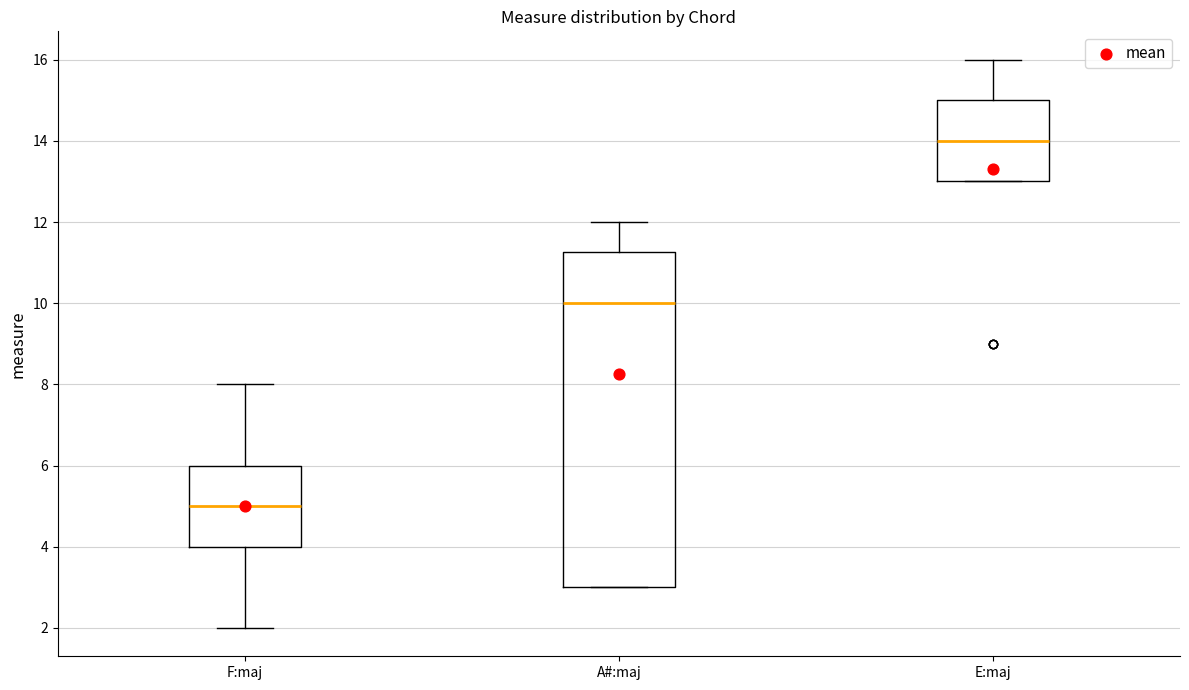

Which box is the tallest, from its lower edge to its upper edge?

A#:maj